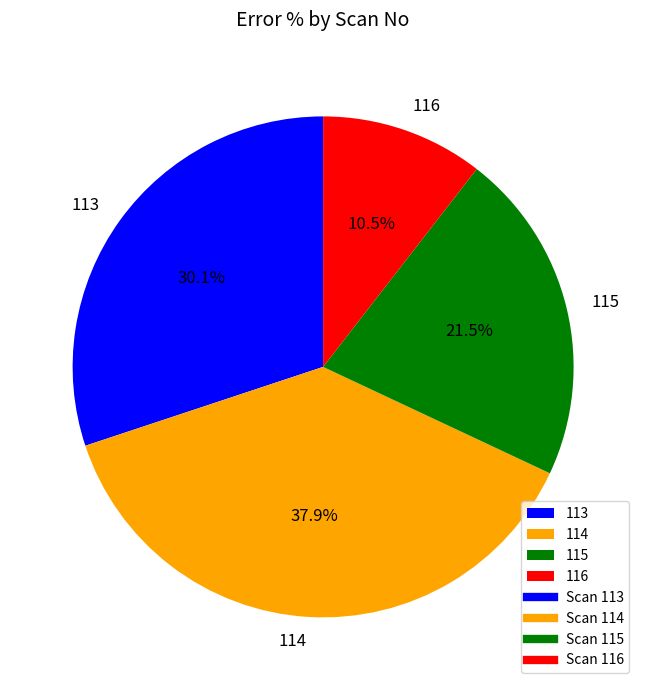

Is it true that 113 is 30% of the pie?

True